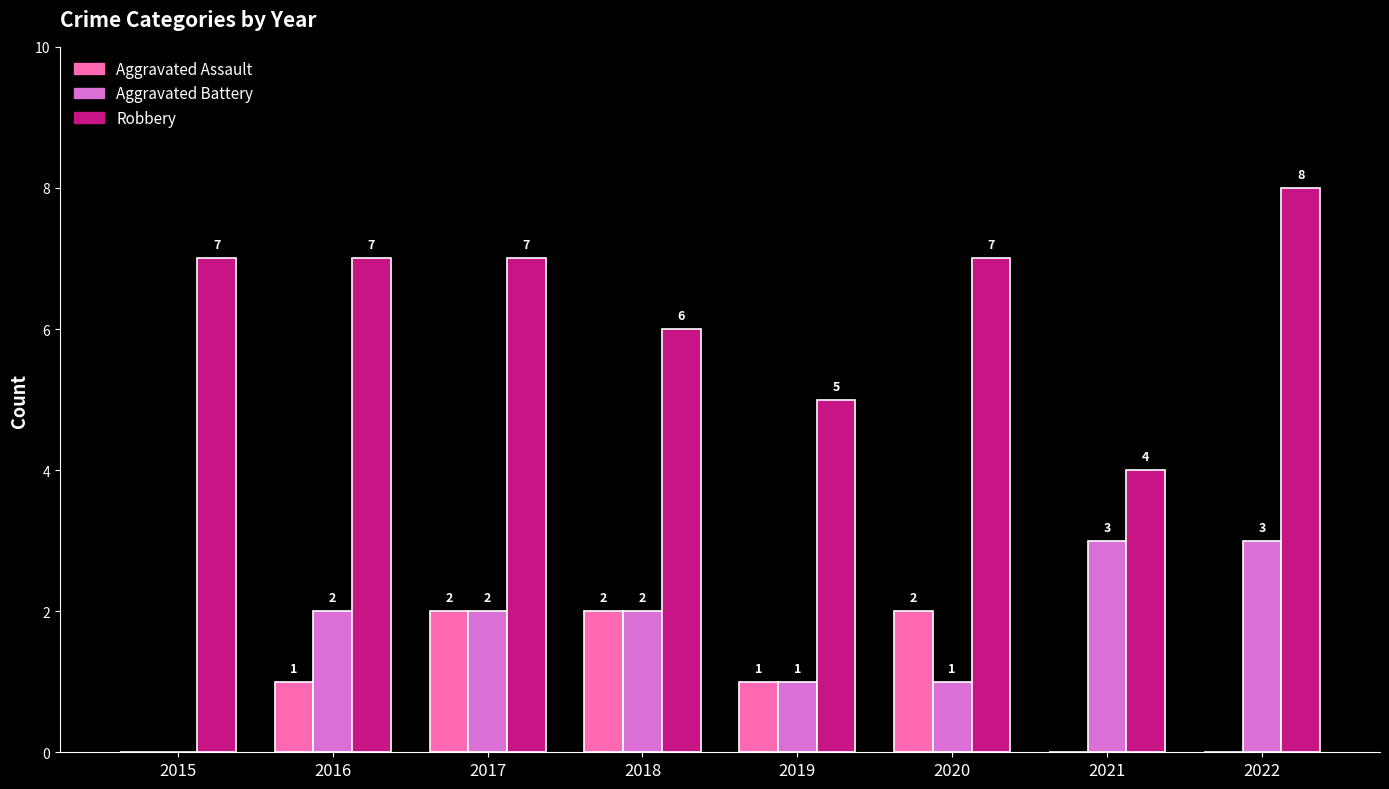

At which category does the chart reach its peak across all series?

2022